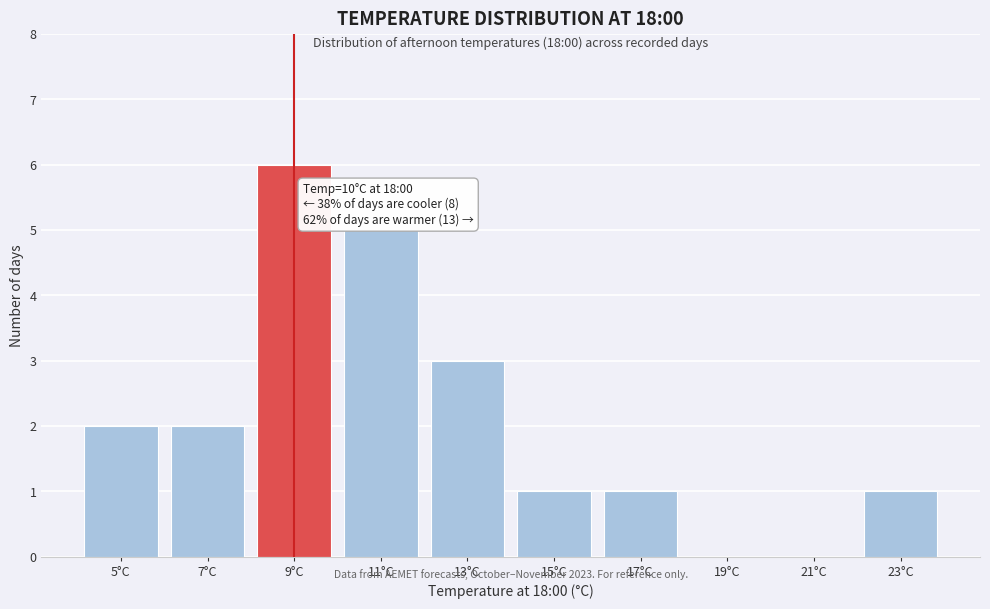

Reading left to right, what are all the values shown in this chart?

5°C=2	7°C=2	9°C=6	11°C=5	13°C=3	15°C=1	17°C=1	19°C=0	21°C=0	23°C=1